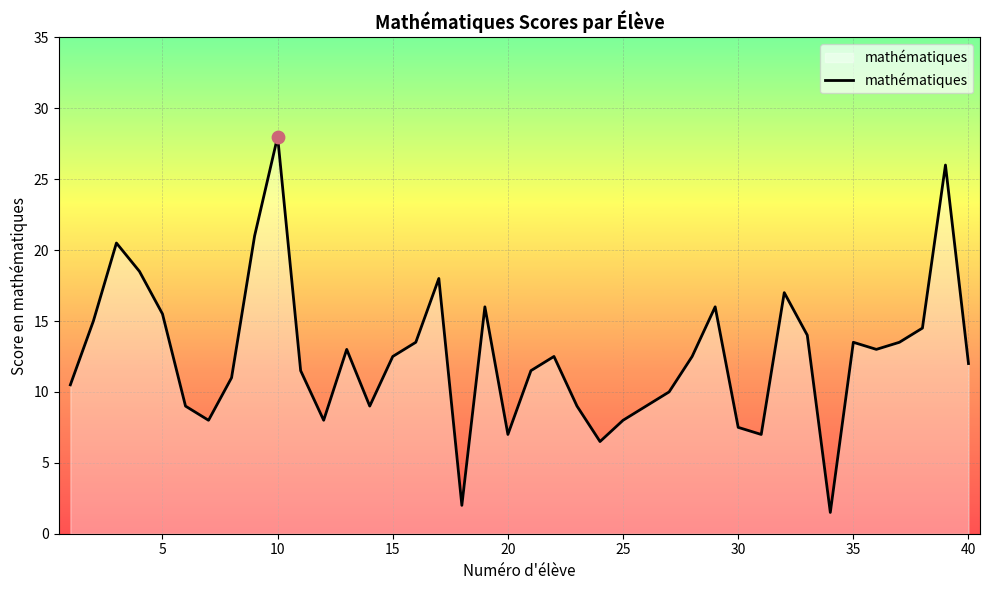

What is the greatest value displayed?

28.0